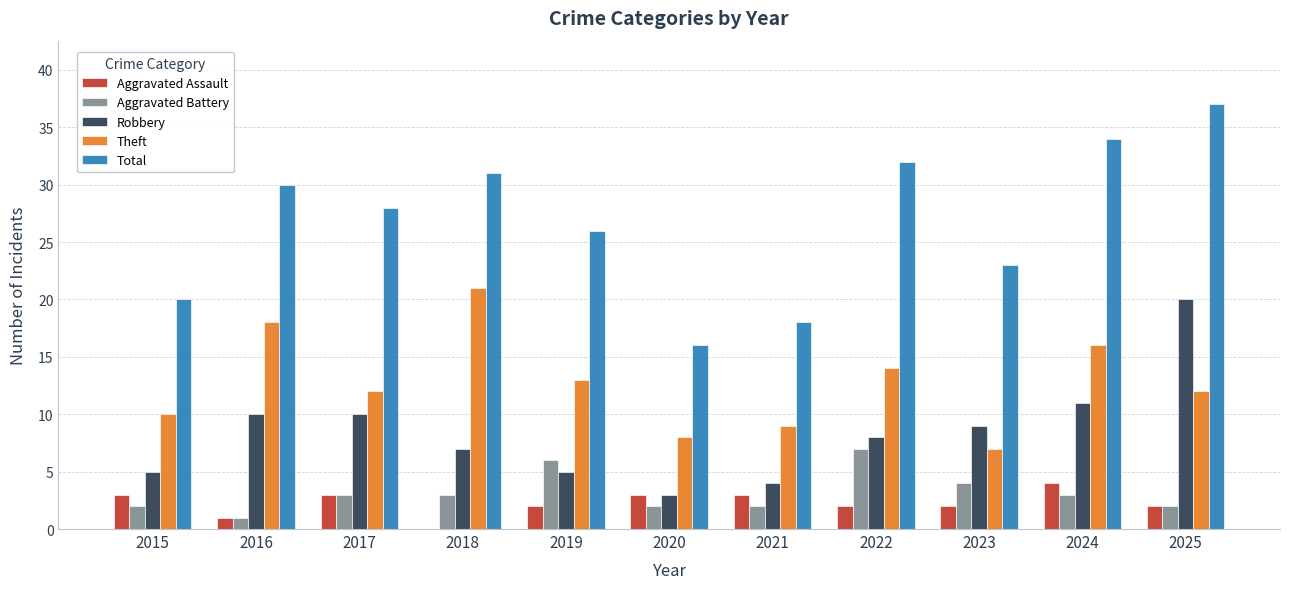

Reading right to left, extract all data points from this chart.

Aggravated Assault: 2025=2	2024=4	2023=2	2022=2	2021=3	2020=3	2019=2	2018=0	2017=3	2016=1	2015=3
Aggravated Battery: 2025=2	2024=3	2023=4	2022=7	2021=2	2020=2	2019=6	2018=3	2017=3	2016=1	2015=2
Robbery: 2025=20	2024=11	2023=9	2022=8	2021=4	2020=3	2019=5	2018=7	2017=10	2016=10	2015=5
Theft: 2025=12	2024=16	2023=7	2022=14	2021=9	2020=8	2019=13	2018=21	2017=12	2016=18	2015=10
Total: 2025=37	2024=34	2023=23	2022=32	2021=18	2020=16	2019=26	2018=31	2017=28	2016=30	2015=20